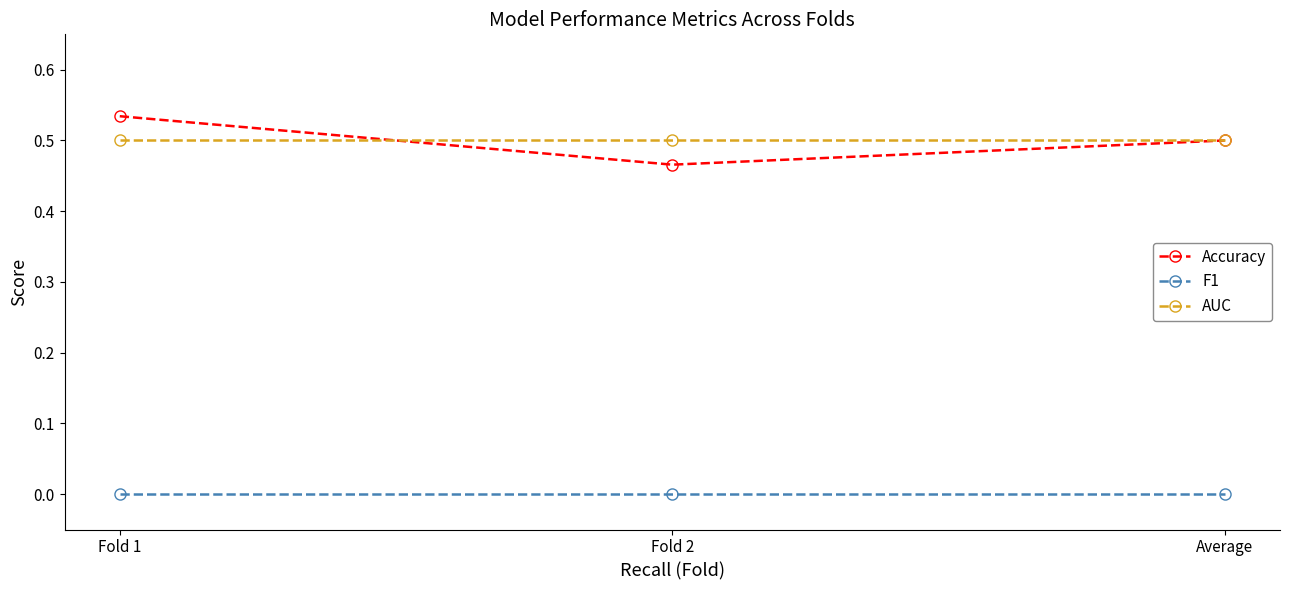

Rank the categories by Accuracy value from lowest to highest.

Fold 2, Average, Fold 1